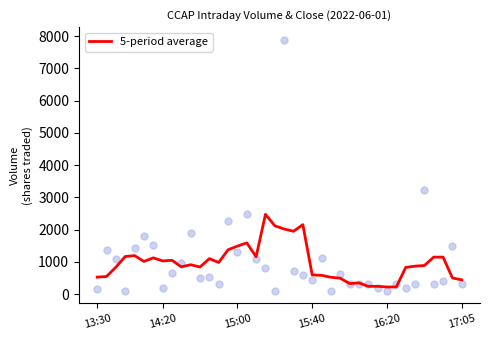

Approximately how many times larger is the value at 37 compared to 9?

1.4